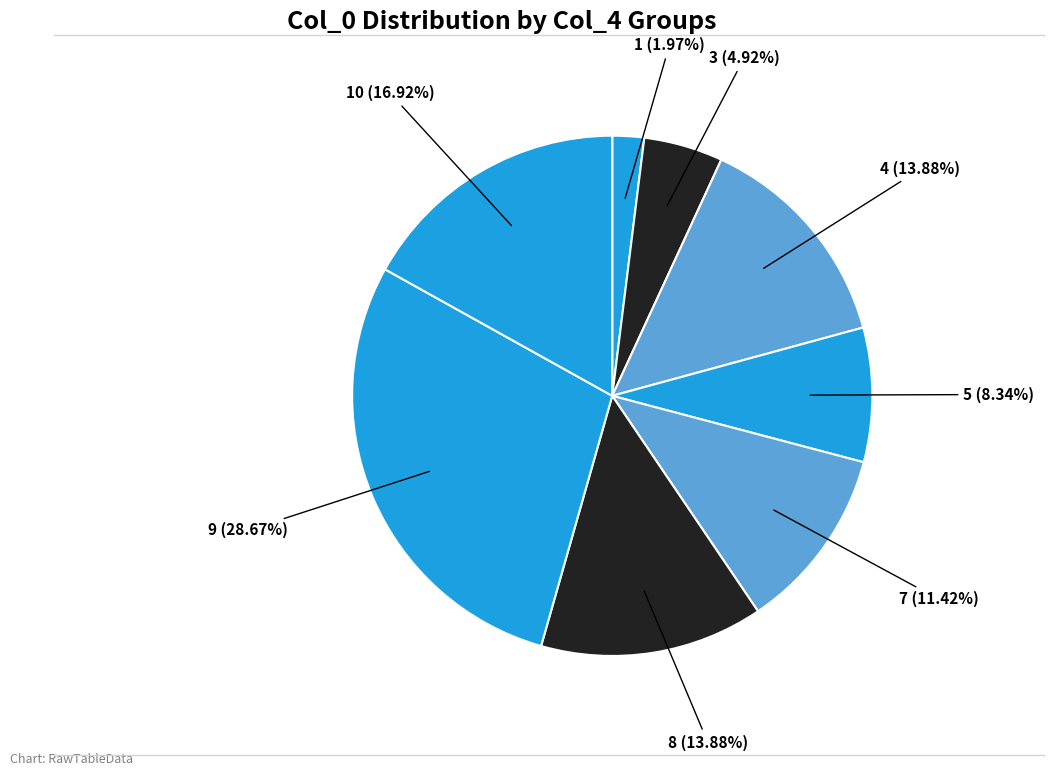

Is there any slice that represents more than half of the pie?

No